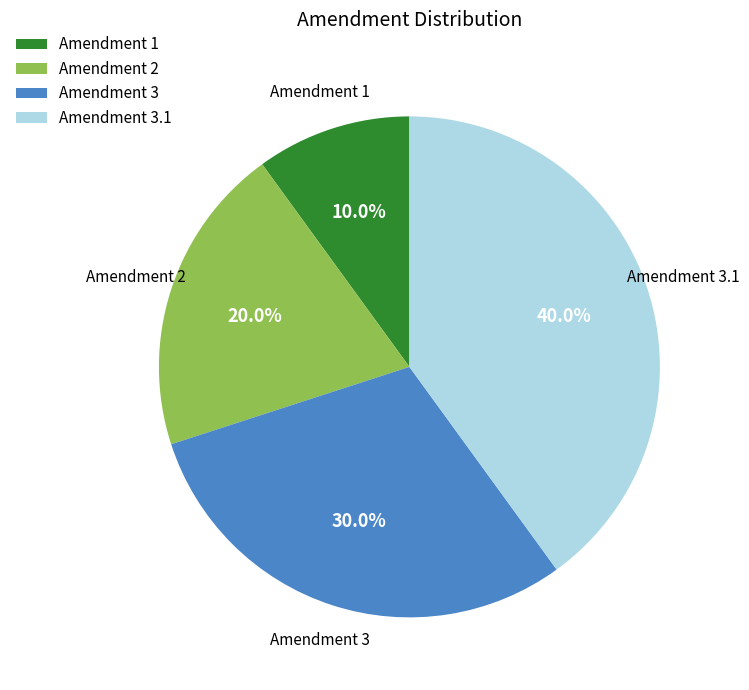

What percentage do Amendment 3 and Amendment 3.1 together represent?

70.0%